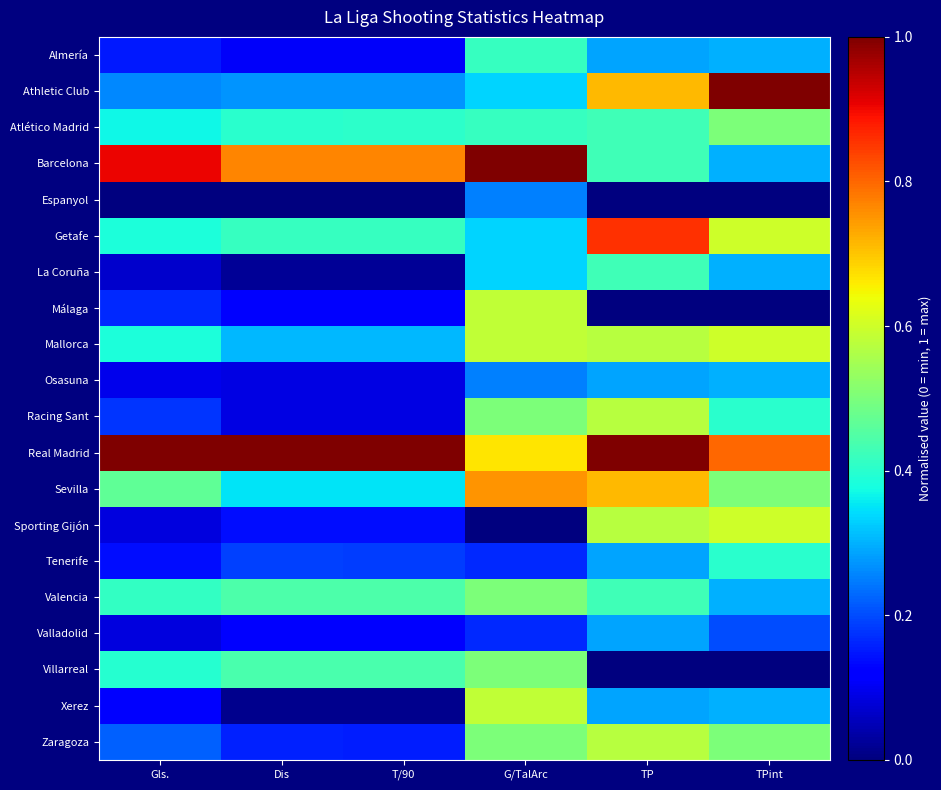

Which label corresponds to the largest value in the chart?

TPint